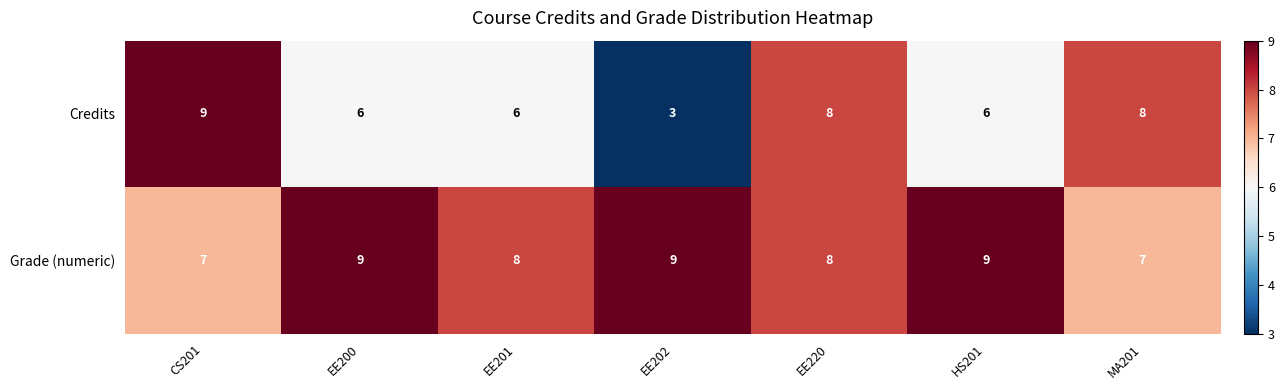

How many categories are shown in the chart?

7